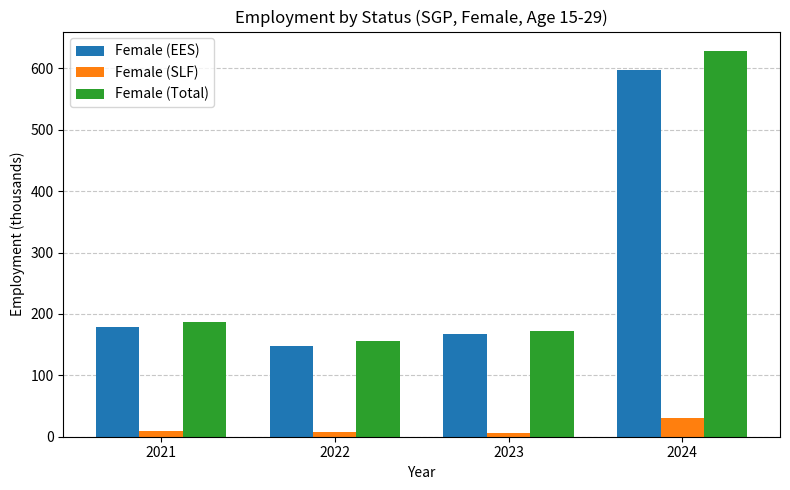

At which category is the sum across all series the highest?

2024